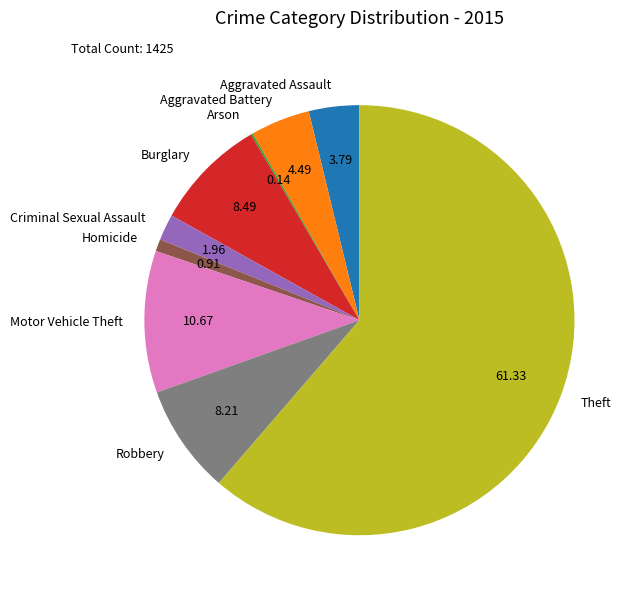

Which slice is the largest?

Theft